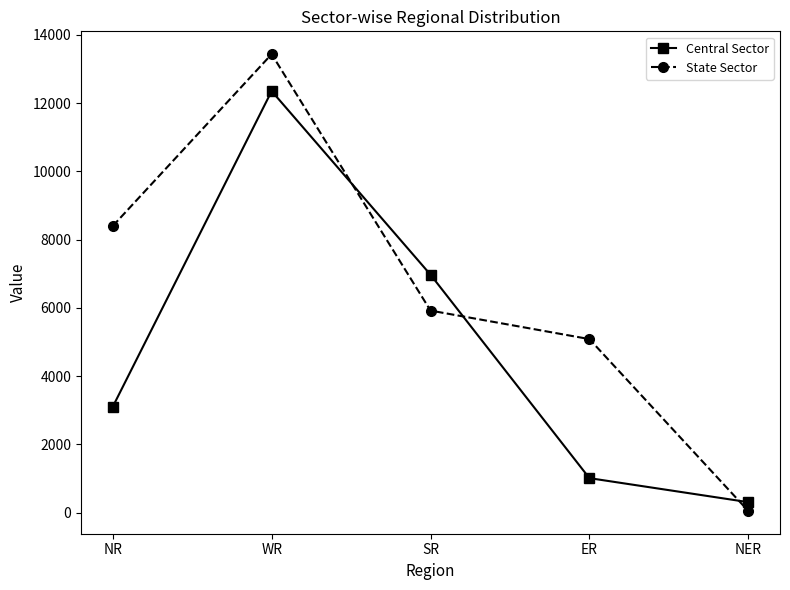

Where is State Sector nearest to the value 6742?

SR